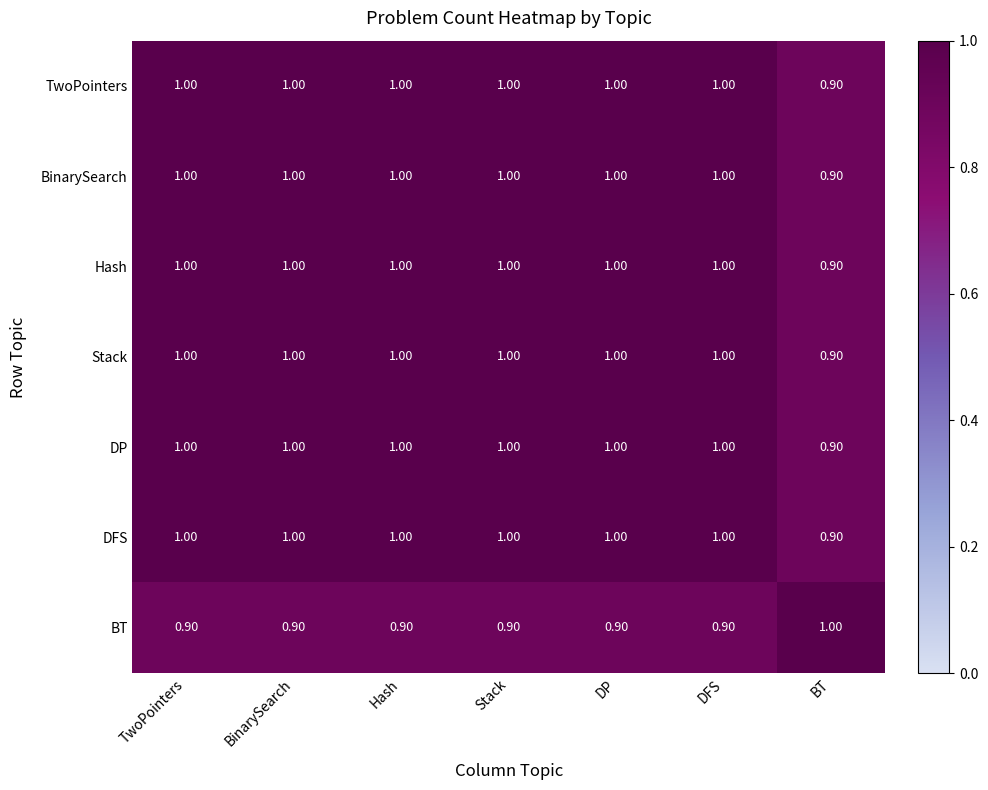

Where is Hash nearest to the value 0?

BT